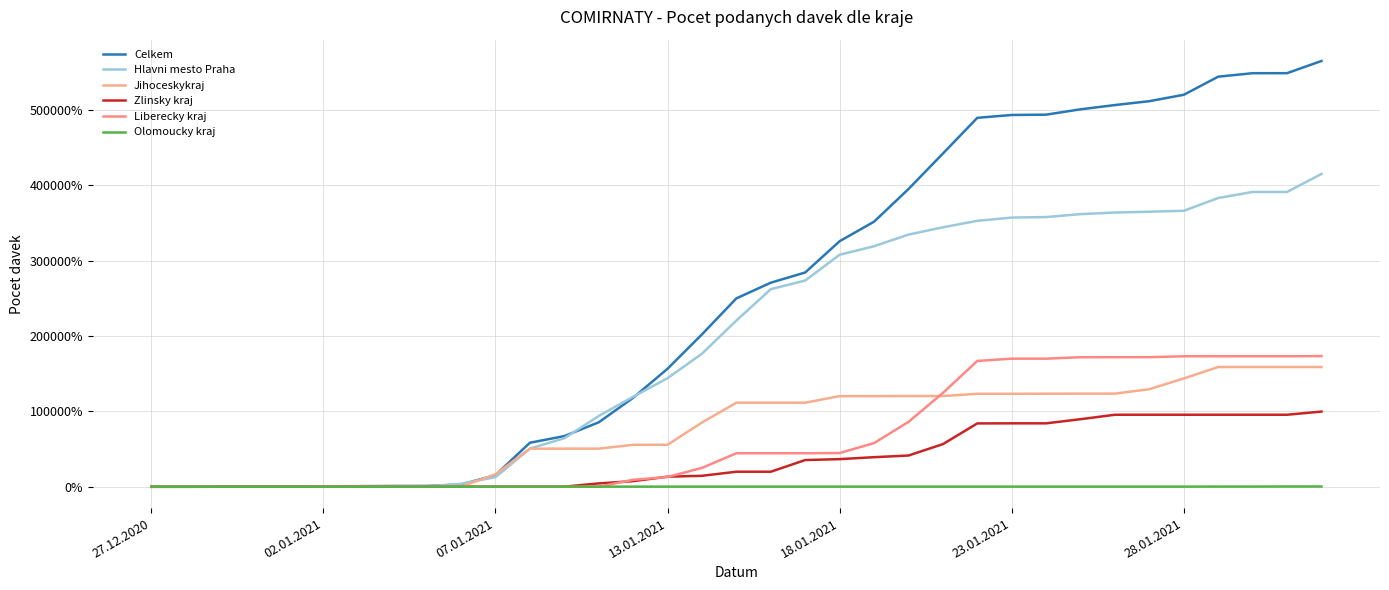

How many lines are shown in the chart?

6